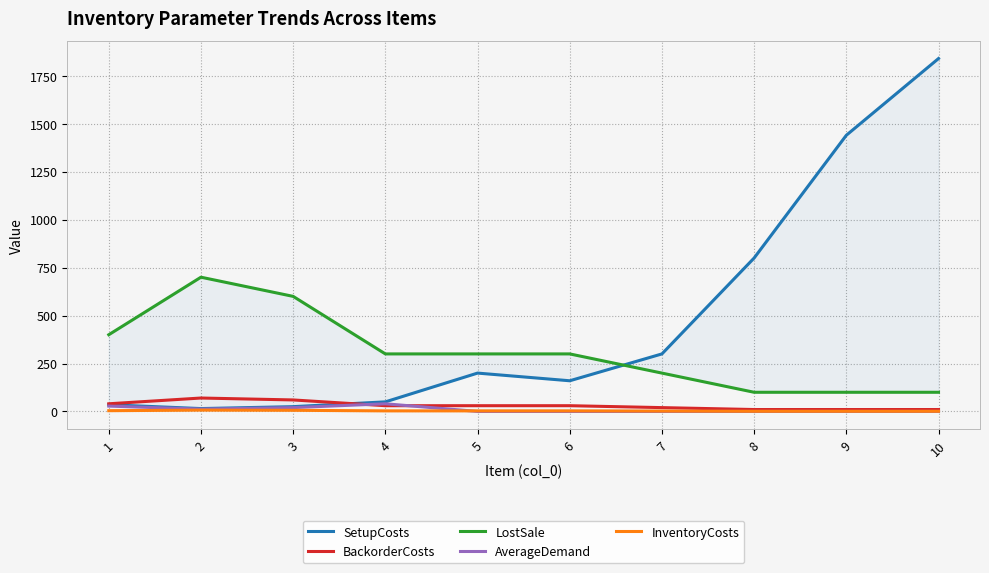

How many data points in LostSale are above 300?

3